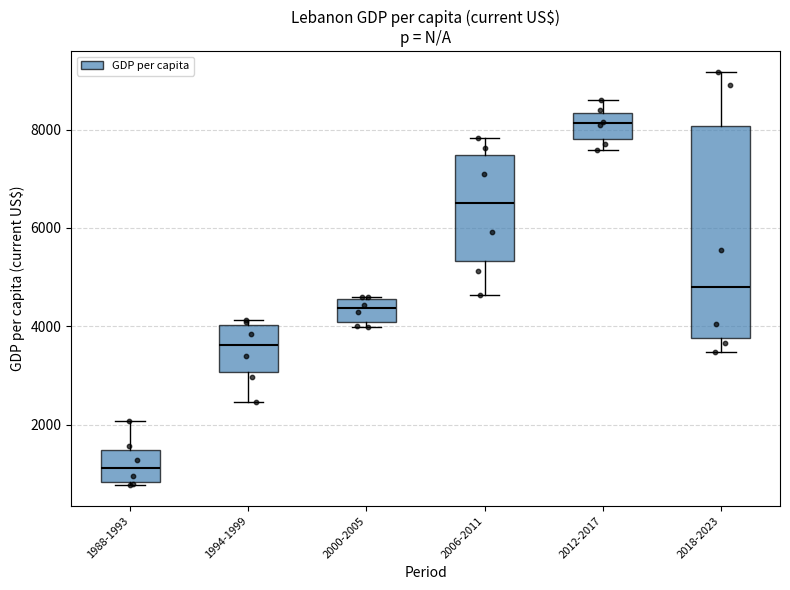

Comparing the boxes themselves (not the whiskers), which one is the tallest?

2018-2023